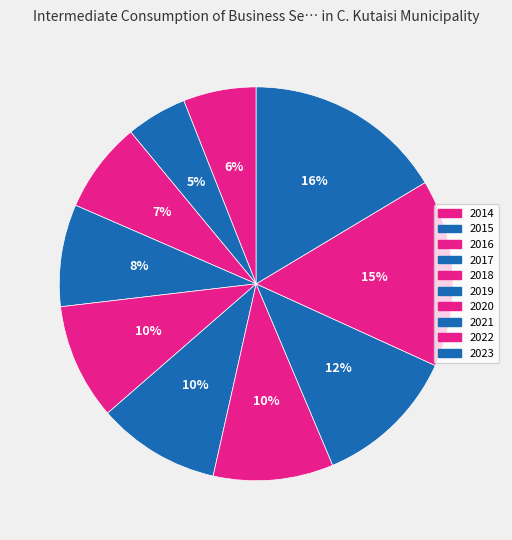

Count the number of slices in the pie.

10